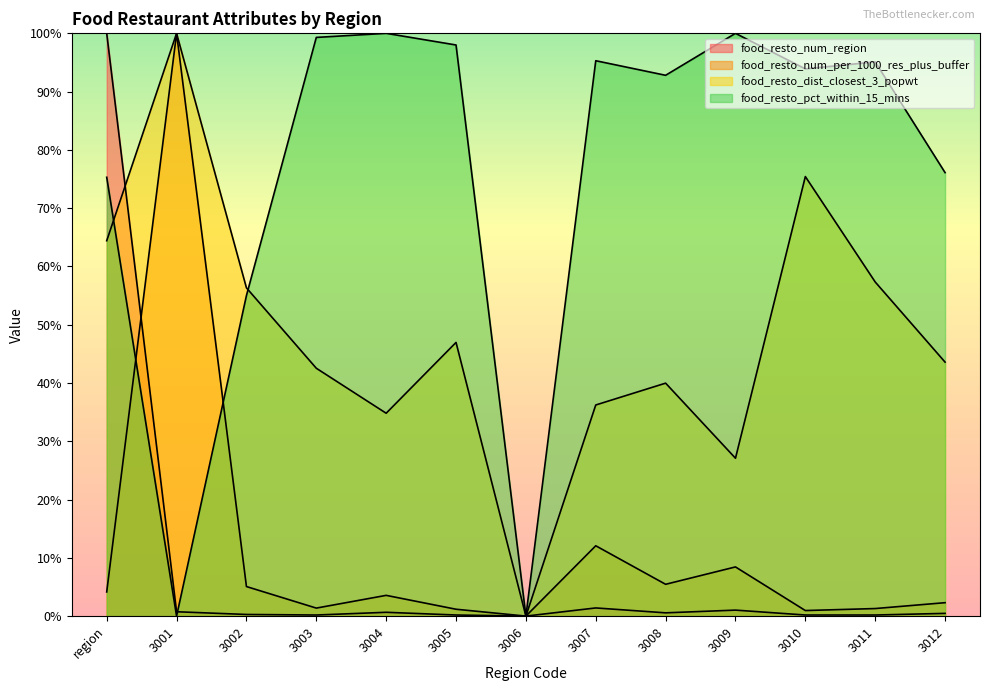

Reading left to right, what are all the values shown in this chart?

food_resto_num_region: region=1.0	3001=0.0	3002=0.0	3003=0.0	3004=0.0	3005=0.0	3006=0.0	3007=0.0	3008=0.0	3009=0.0	3010=0.0	3011=0.0	3012=0.0
food_resto_num_per_1000_res_plus_buffer: region=0.0	3001=1.0	3002=0.1	3003=0.0	3004=0.0	3005=0.0	3006=0.0	3007=0.1	3008=0.1	3009=0.1	3010=0.0	3011=0.0	3012=0.0
food_resto_dist_closest_3_popwt: region=0.6	3001=1.0	3002=0.6	3003=0.4	3004=0.3	3005=0.5	3006=0.0	3007=0.4	3008=0.4	3009=0.3	3010=0.8	3011=0.6	3012=0.4
food_resto_pct_within_15_mins: region=0.8	3001=0.0	3002=0.6	3003=1.0	3004=1.0	3005=1.0	3006=0.0	3007=1.0	3008=0.9	3009=1.0	3010=0.9	3011=1.0	3012=0.8